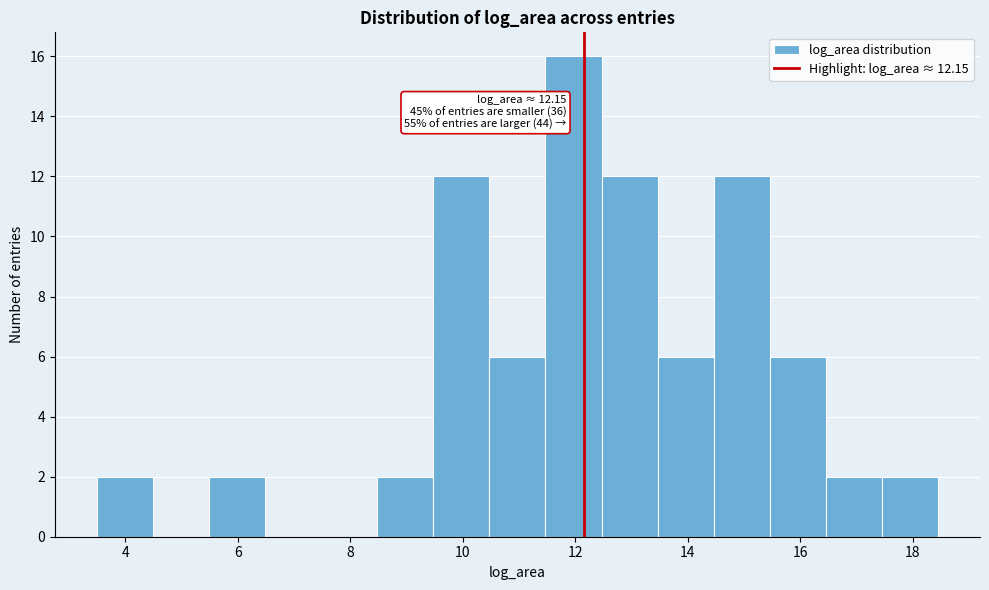

Which range on the x-axis has the tallest bar?

11.4 to 12.4